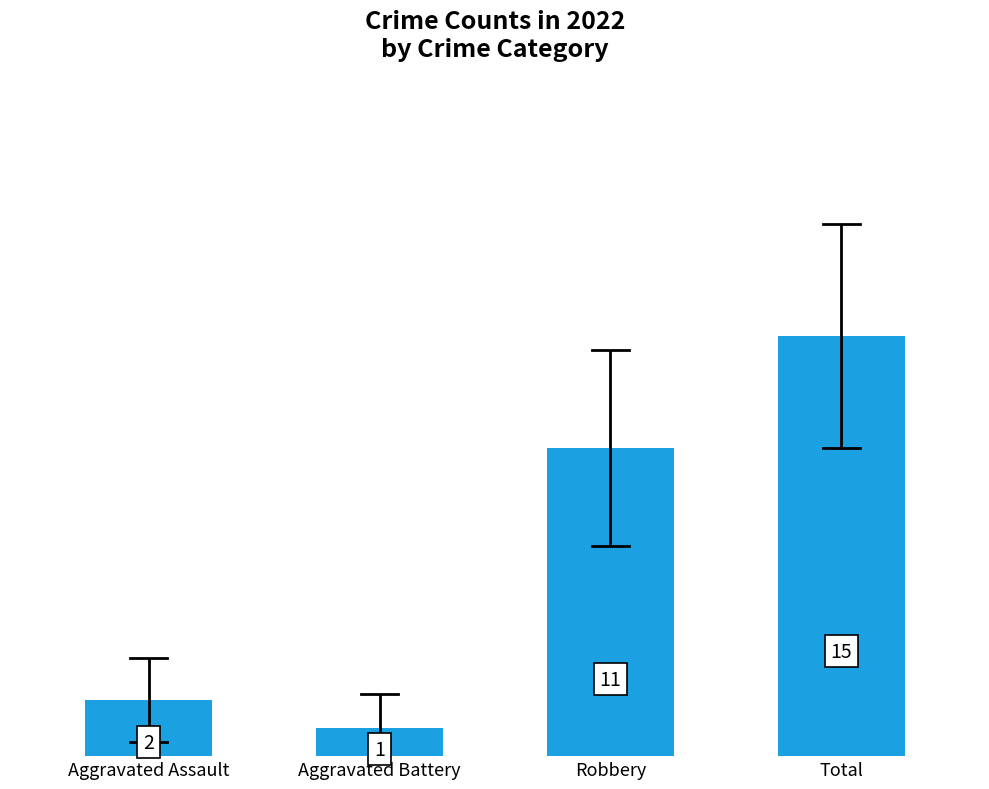

What is the difference between the maximum and minimum values?

14